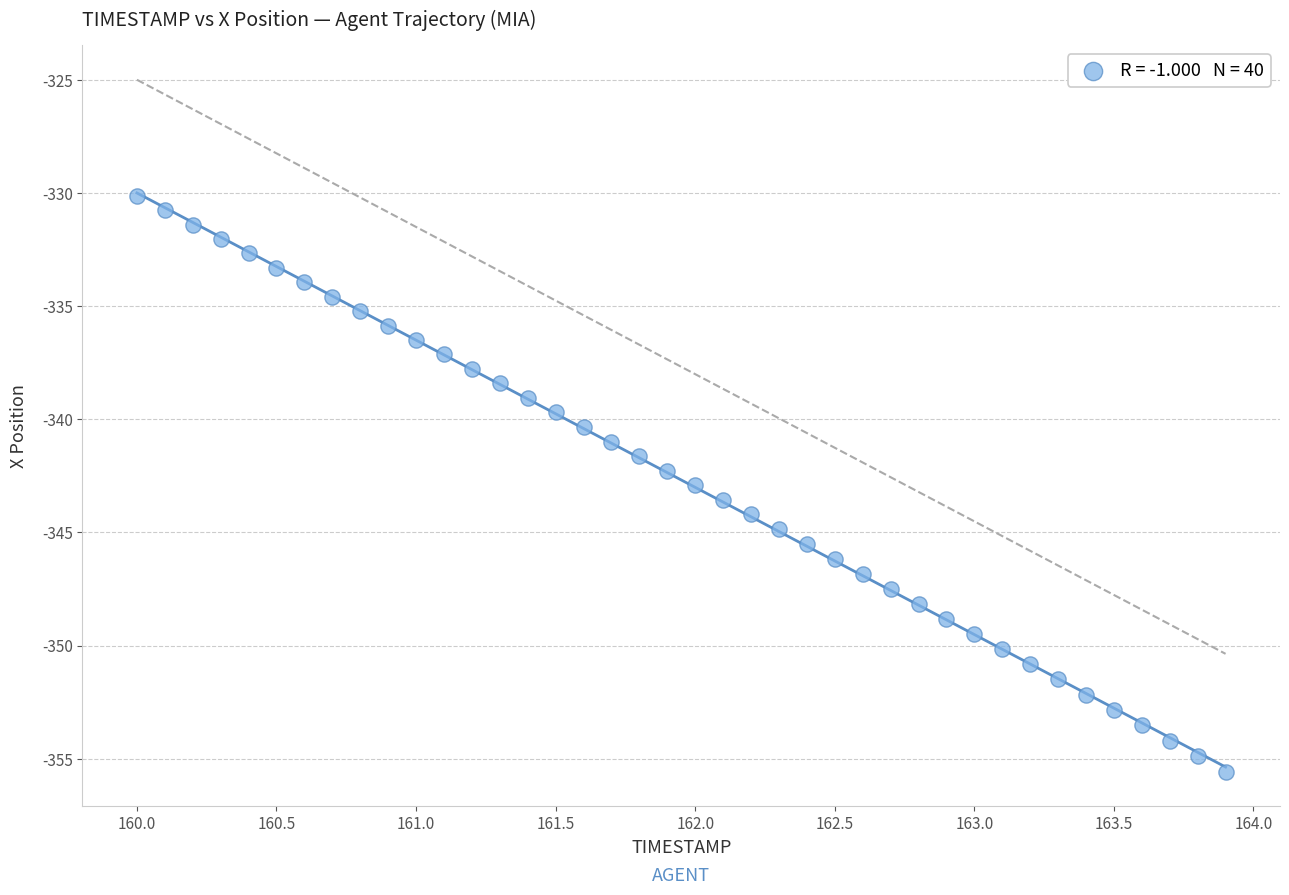

What is the range of Y values (max minus min)?

25.4